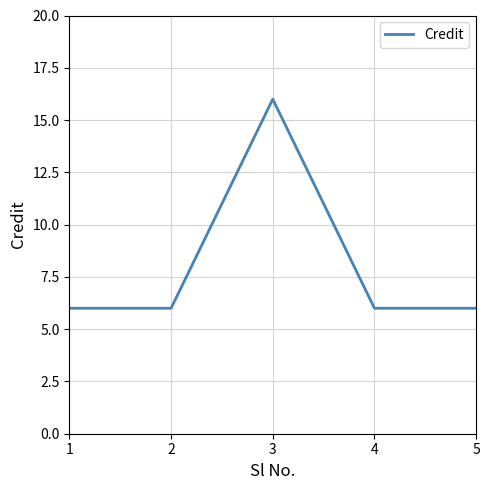

Is it true that the value at 3 is 29?

False